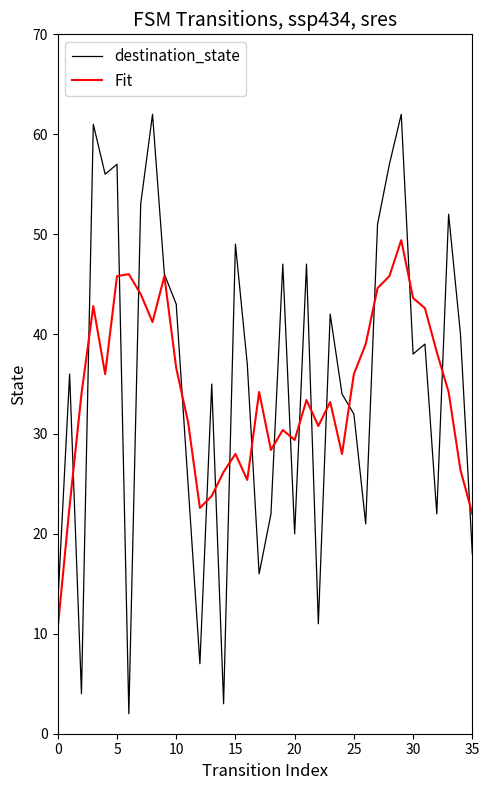

Which series has the largest range (max minus min)?

destination_state